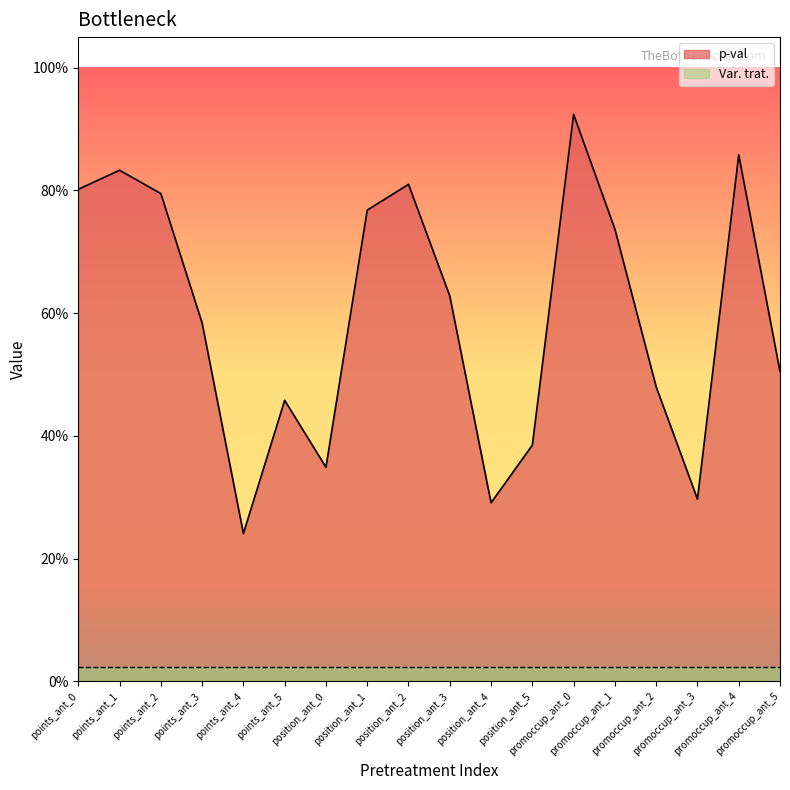

Reading left to right, what are all the values shown in this chart?

0.8	0.8	0.8	0.6	0.2	0.5	0.3	0.8	0.8	0.6	0.3	0.4	0.9	0.7	0.5	0.3	0.9	0.5